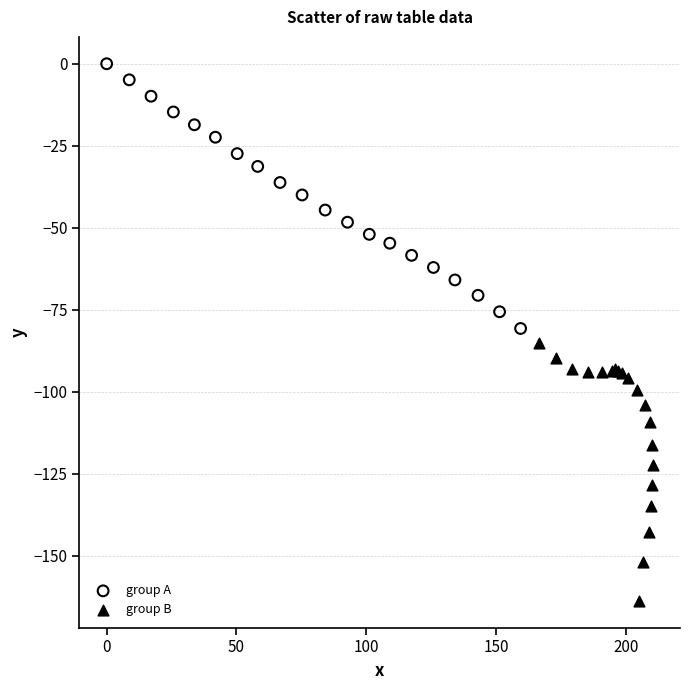

Which series contains the highest Y value?

group A